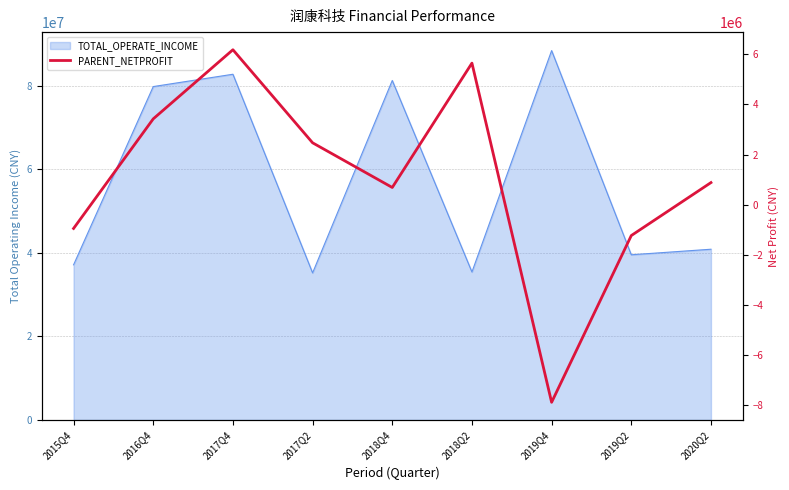

Reading left to right, extract all data points from this chart.

2015Q4=-949083.1	2016Q4=3425959.1	2017Q4=6185638.5	2017Q2=2470331.6	2018Q4=686916.1	2018Q2=5651242.6	2019Q4=-7888753.8	2019Q2=-1232306.6	2020Q2=882144.0